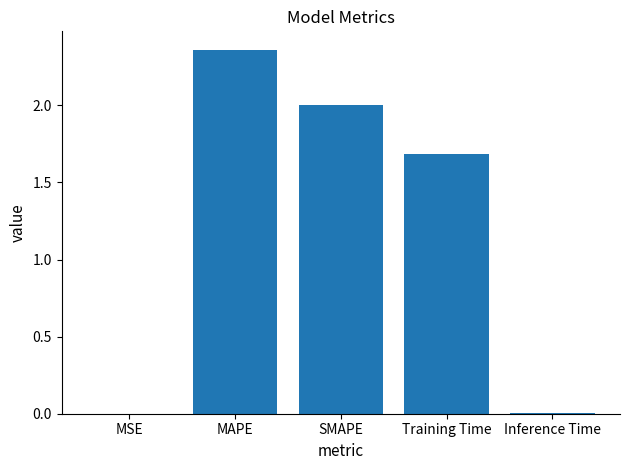

At which category does the chart reach its peak across all series?

MAPE